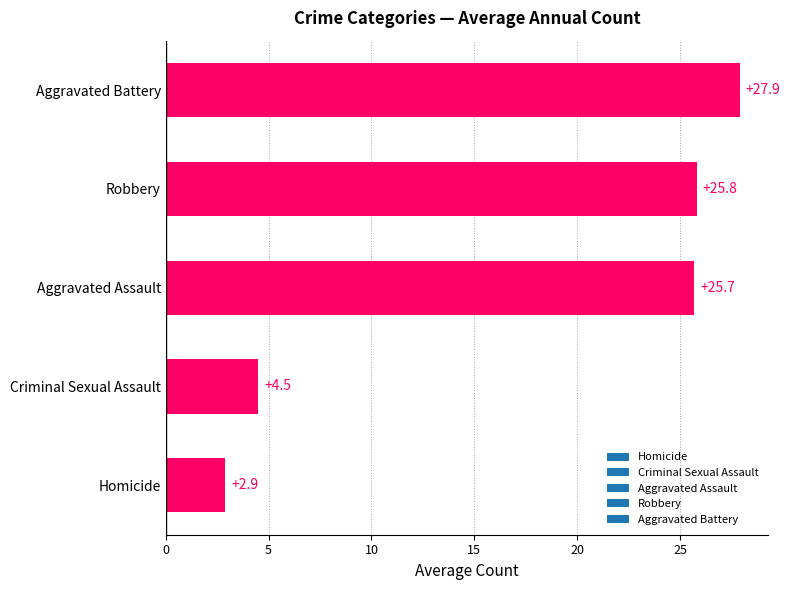

List the labels in order of value, largest first.

Aggravated Battery, Robbery, Aggravated Assault, Criminal Sexual Assault, Homicide